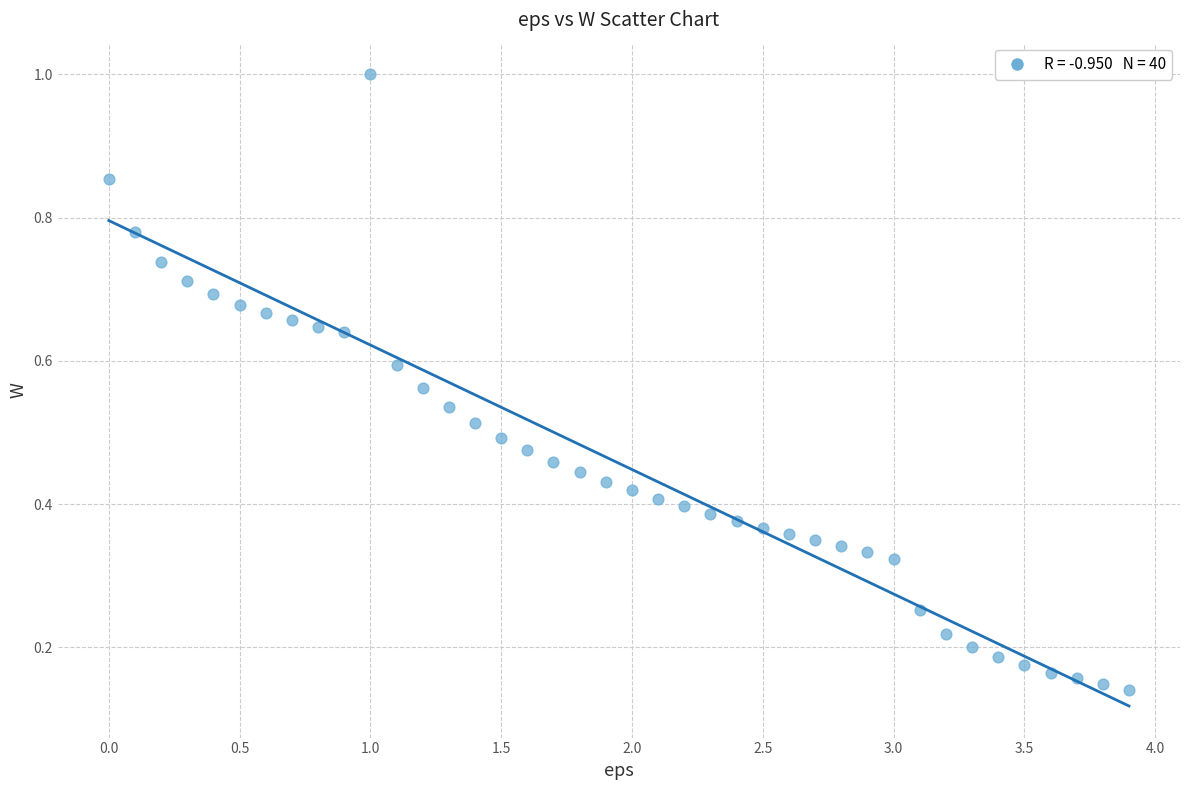

What is the range of X values (max minus min)?

3.9